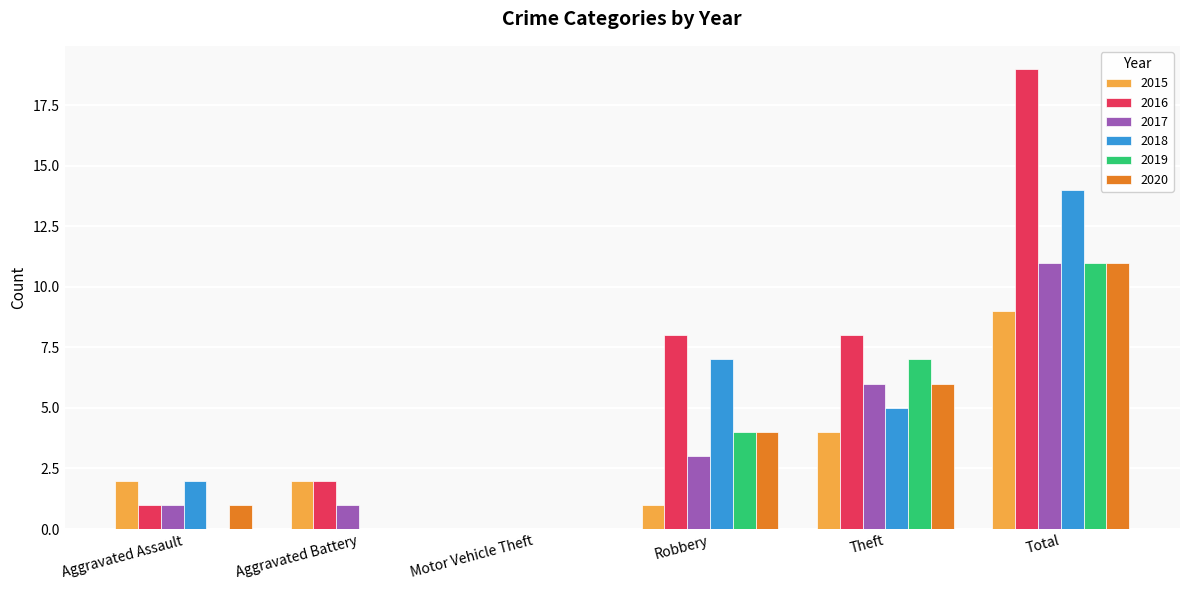

Read the 2015 value at Robbery.

1